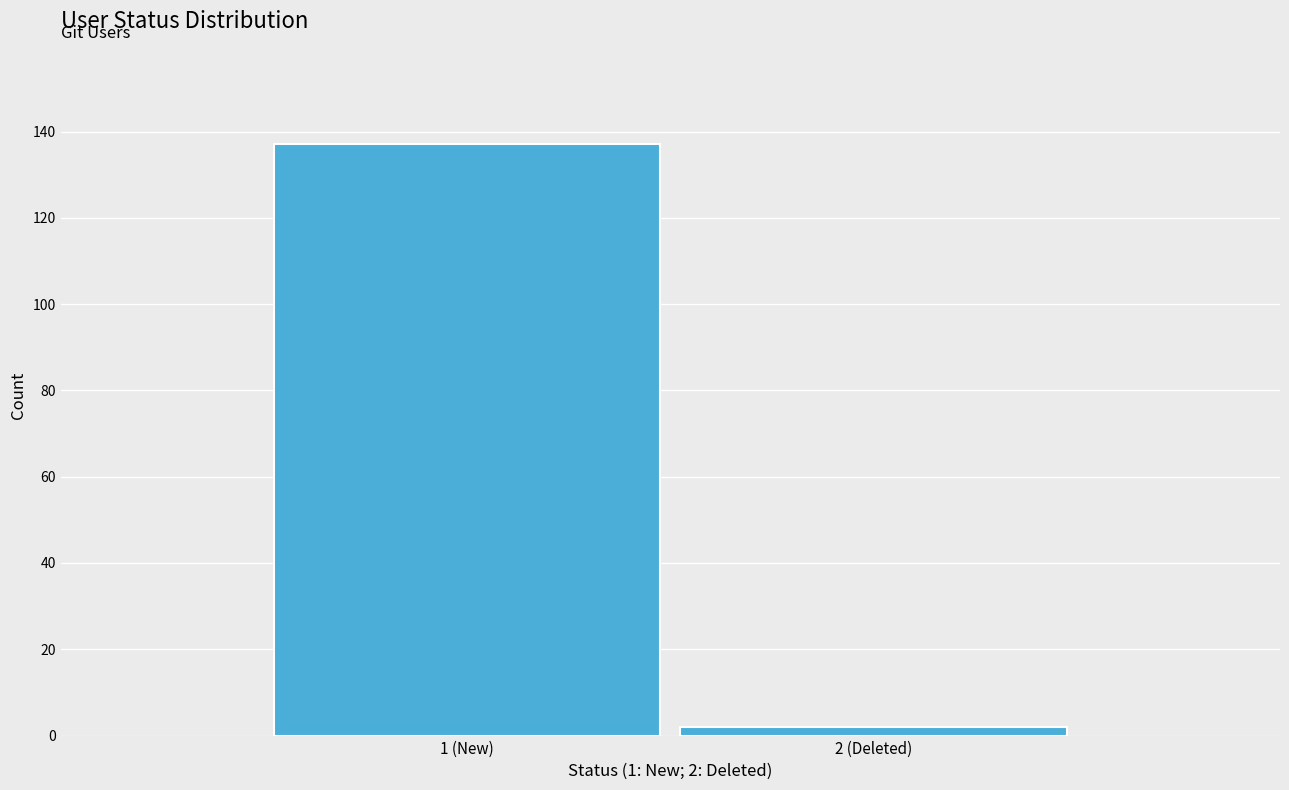

Reading left to right, extract all data points from this chart.

1 (New)=137	2 (Deleted)=2